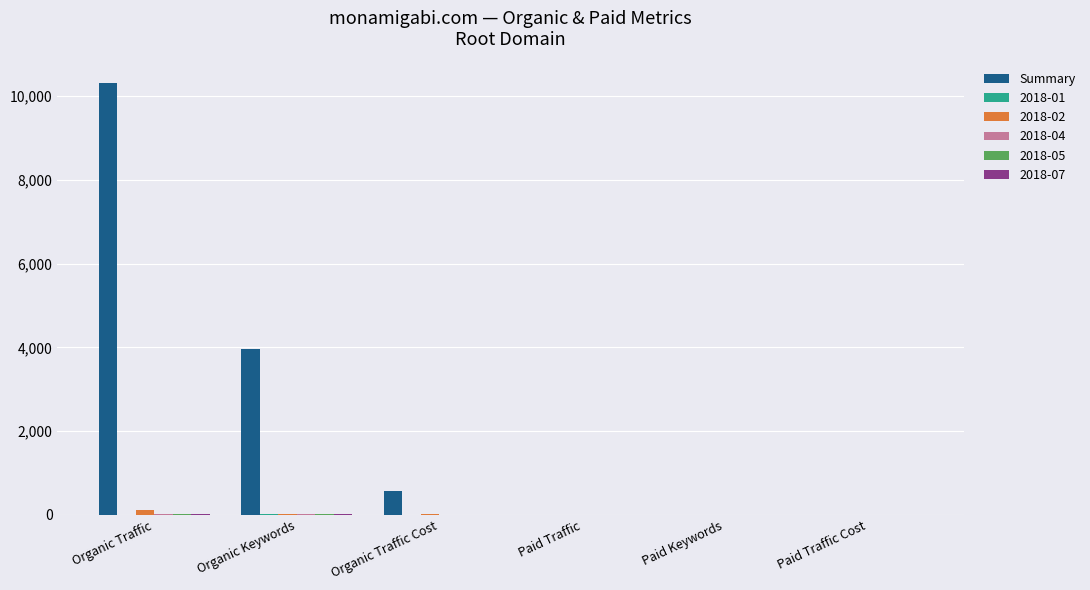

At which category is the sum across all series the highest?

Organic Traffic